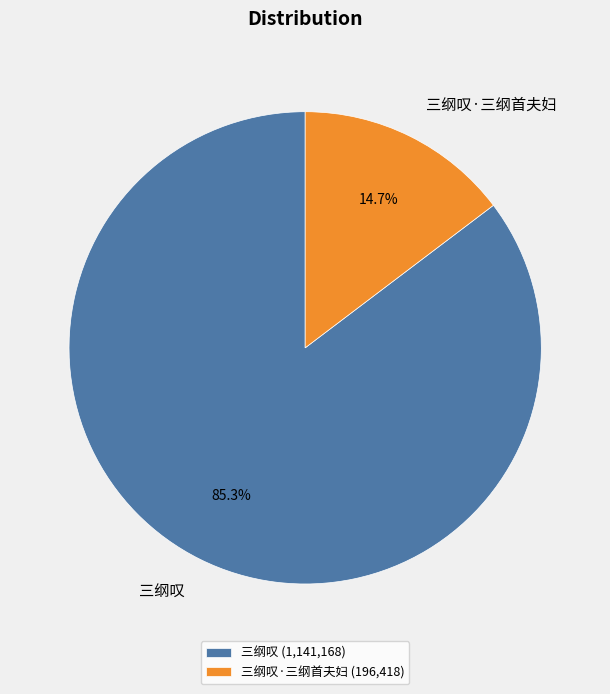

Does 三纲叹·三纲首夫妇 represent more than half of the total?

No